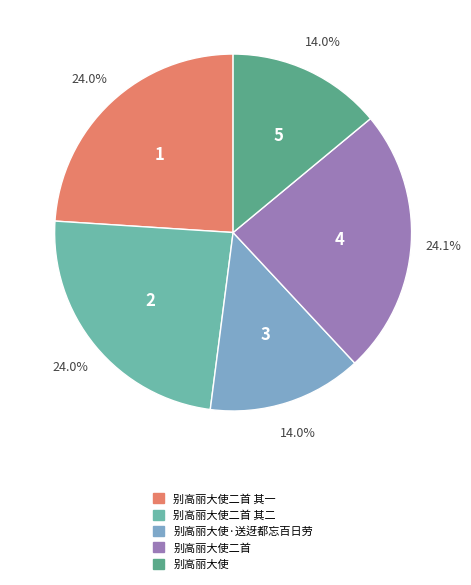

Which has a higher value, 别高丽大使·送迓都忘百日劳 or 别高丽大使二首 其一?

别高丽大使二首 其一